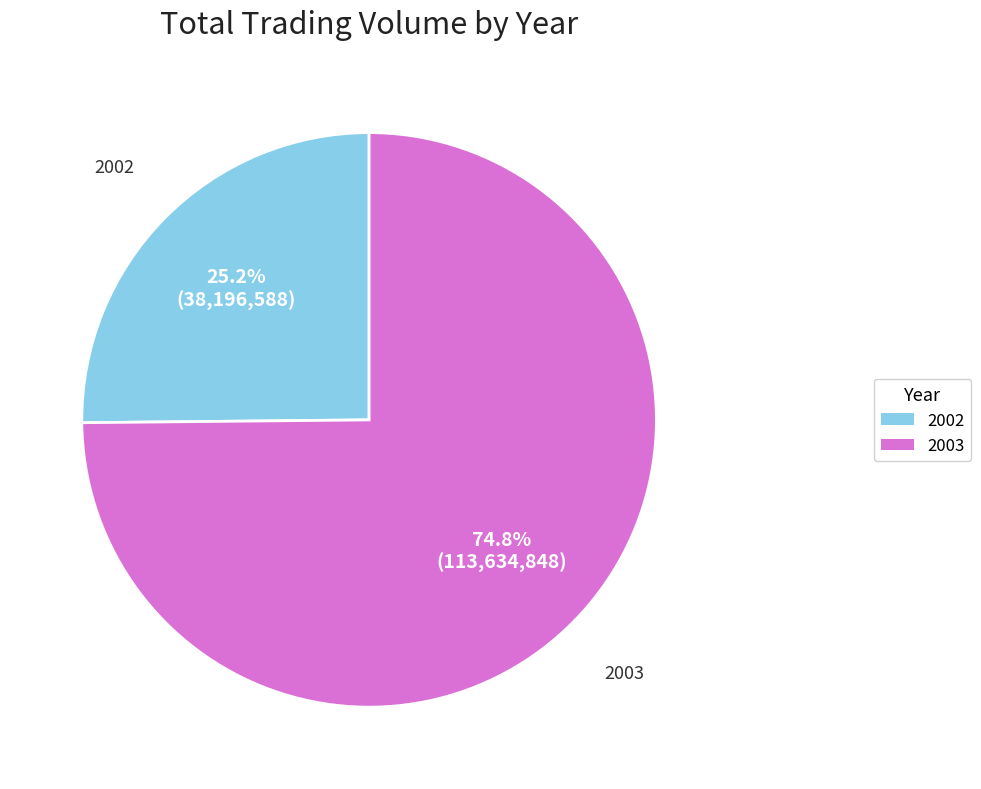

What is the smallest slice in the pie chart?

2002